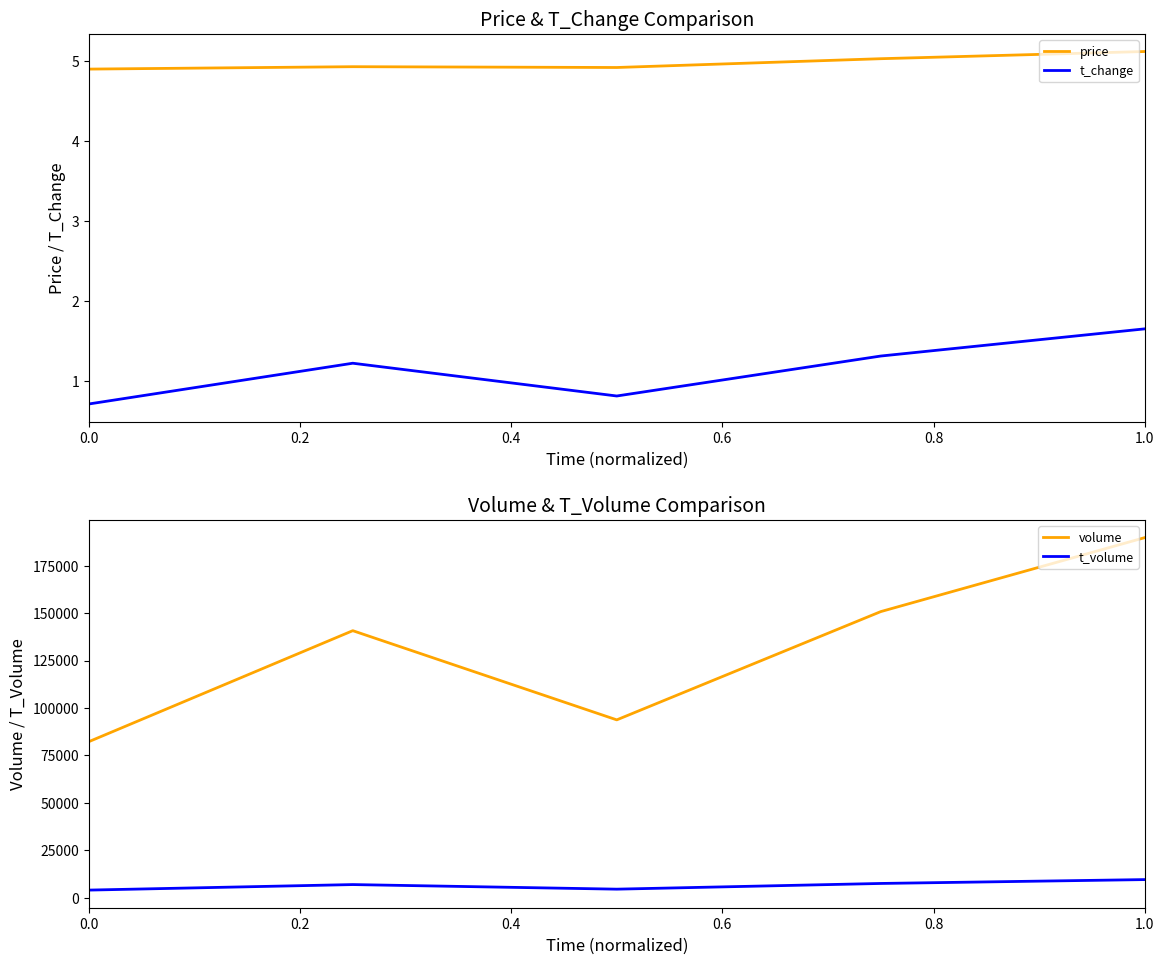

The value of volume at 1.0 is 189750. True or false?

True